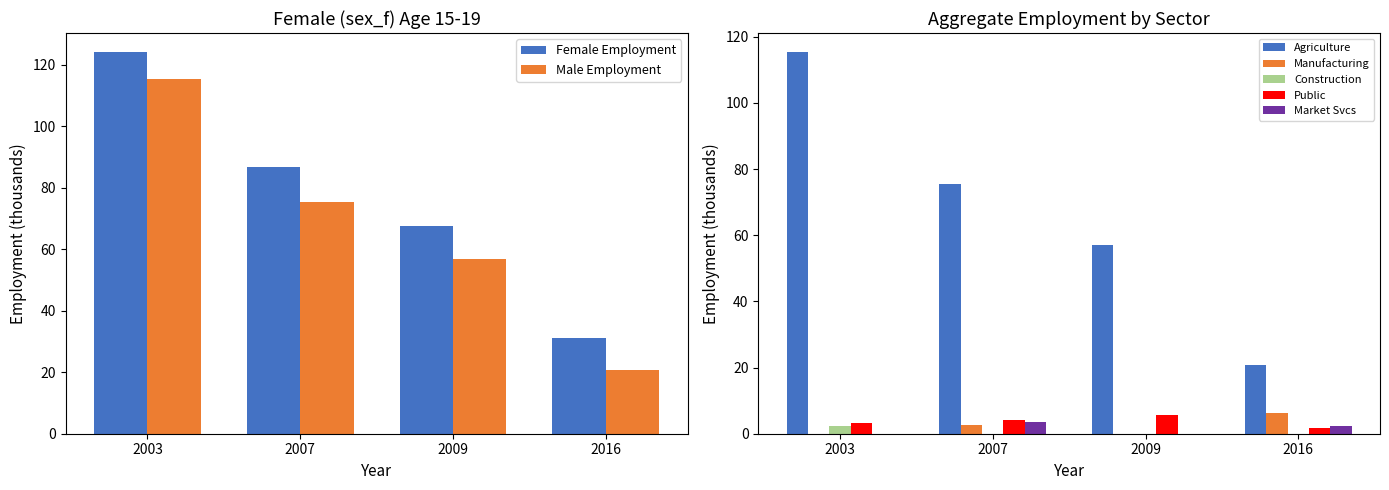

At which label does Male Employment reach its peak?

2003